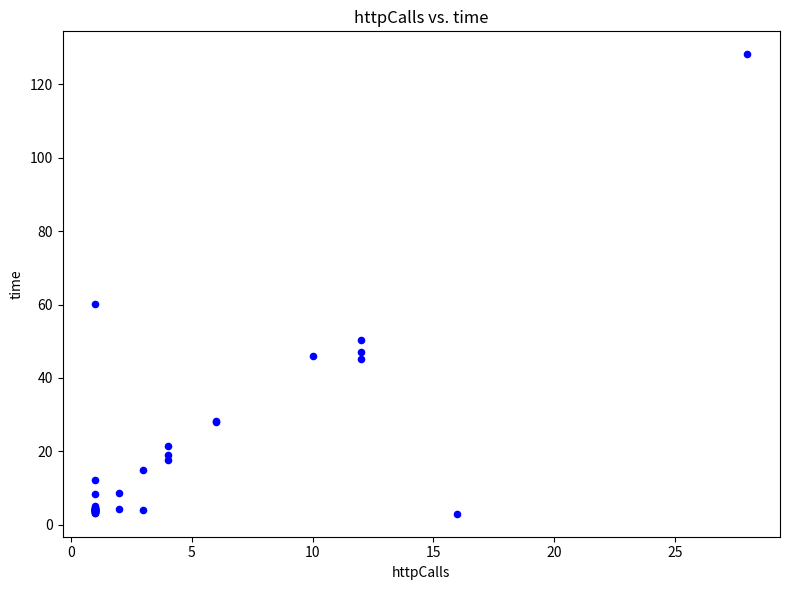

What Y value in the scatter plot is closest to 65?

60.2